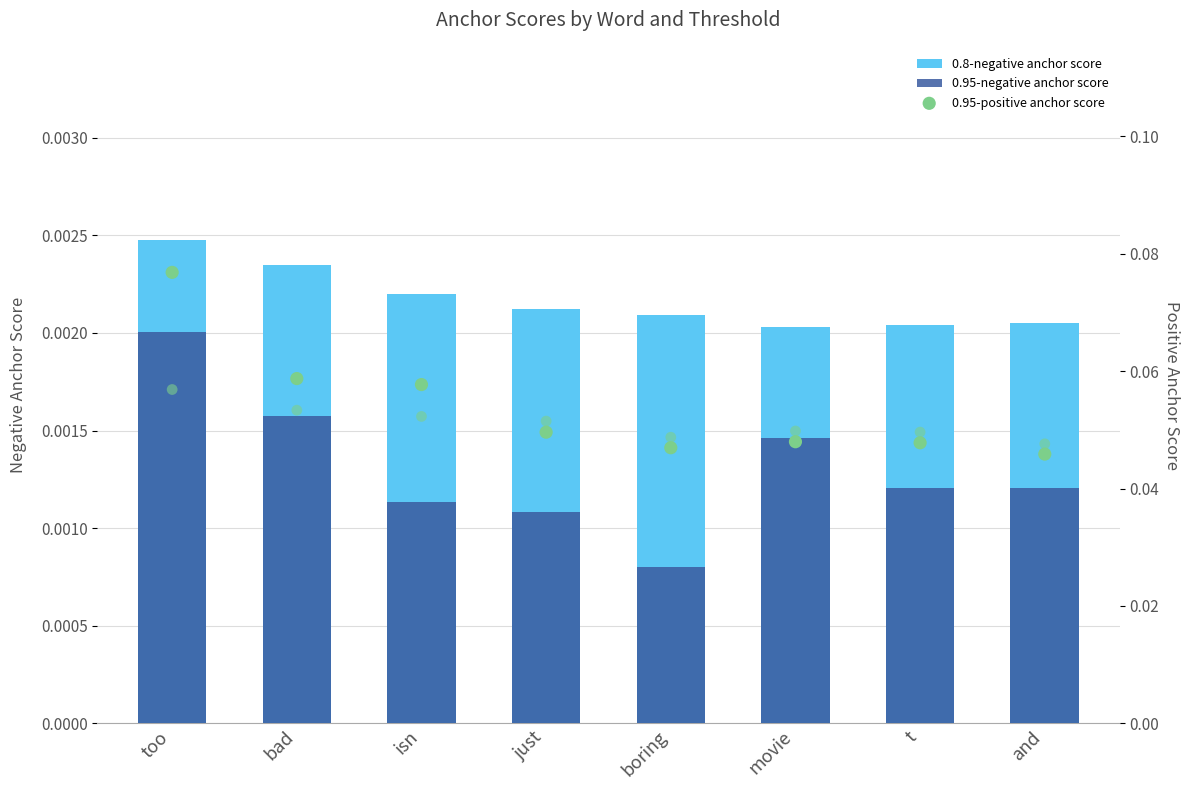

What is the total value across all series at boring?

0.1